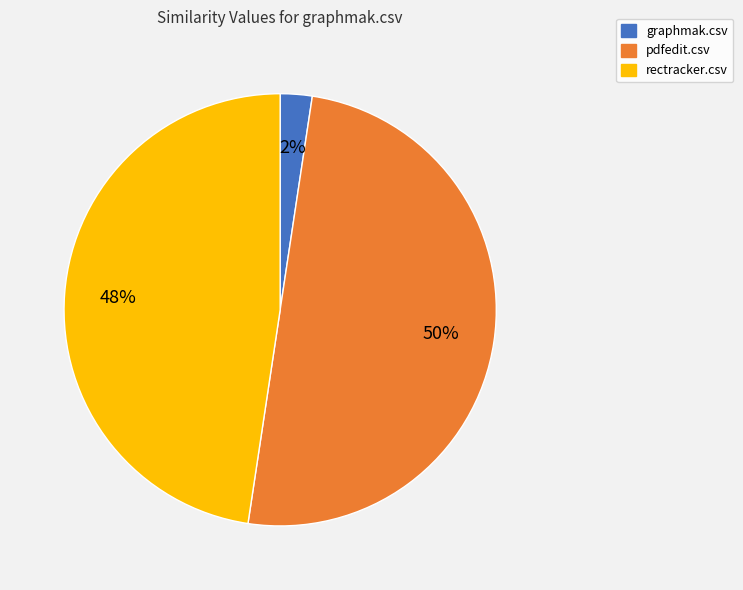

What percentage is the graphmak.csv slice, to the nearest percent?

2%